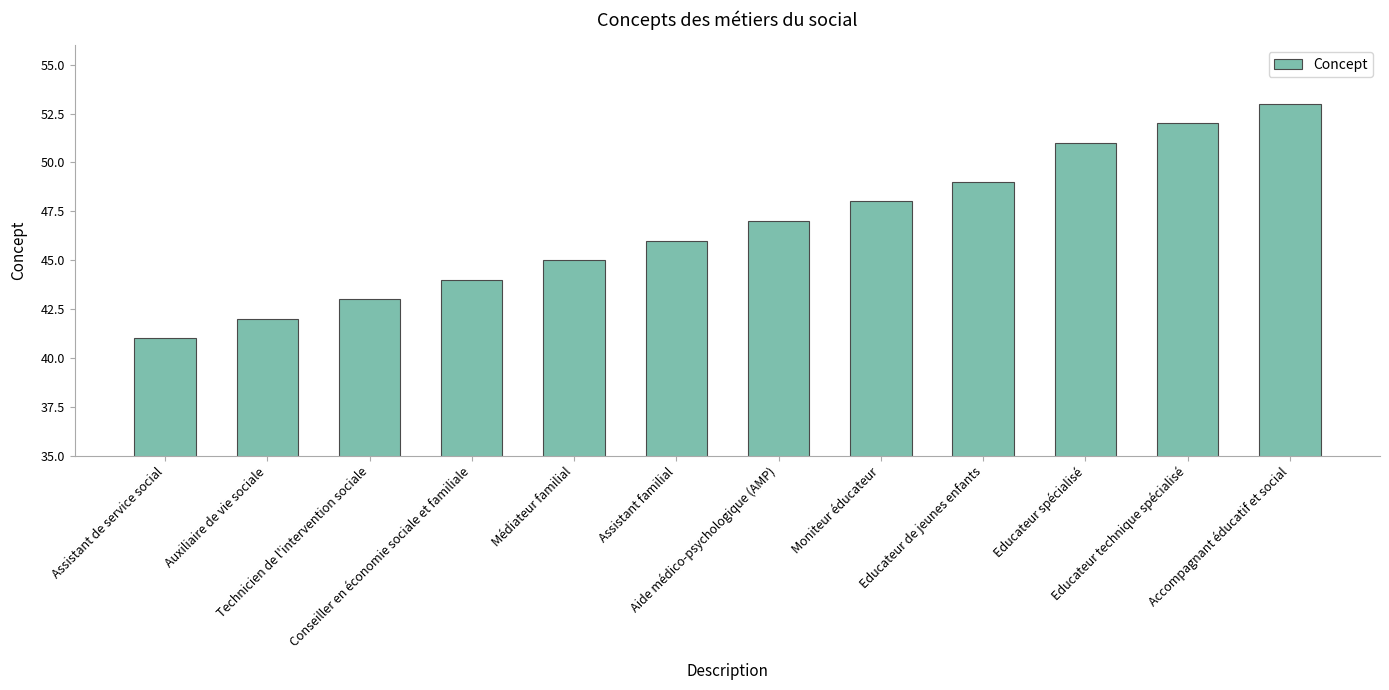

What is the difference between the values at Conseiller en économie sociale et familiale and Auxiliaire de vie sociale?

2